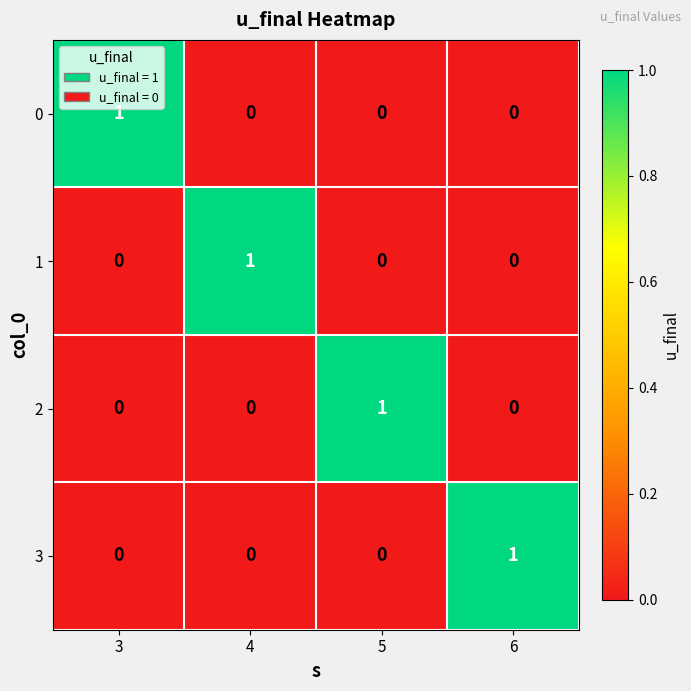

Count the 1 values in the range 0 to 1.

4